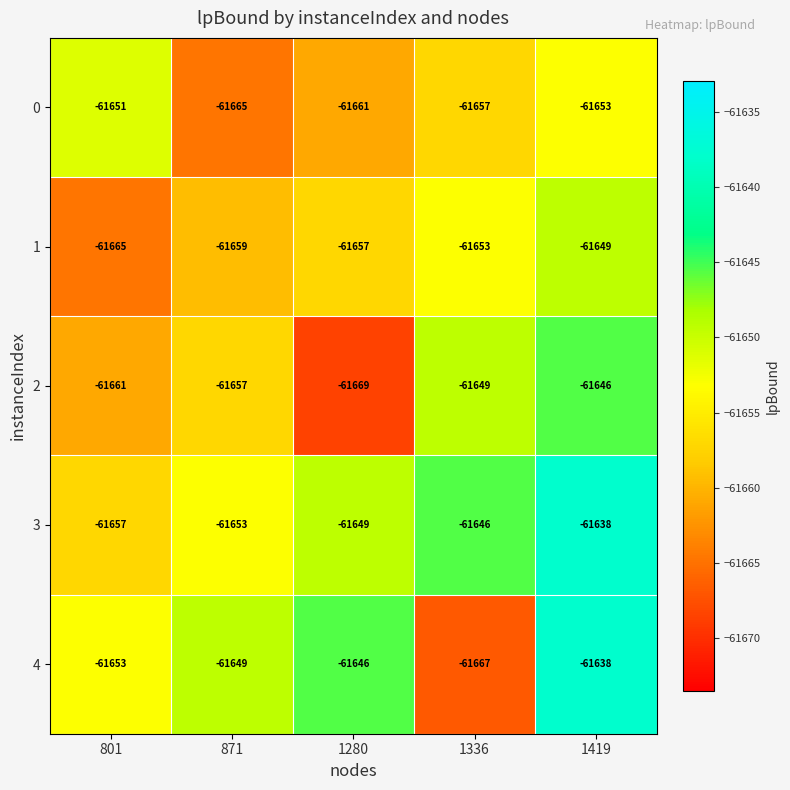

What is the approximate value of 1 at 1336?

-61653